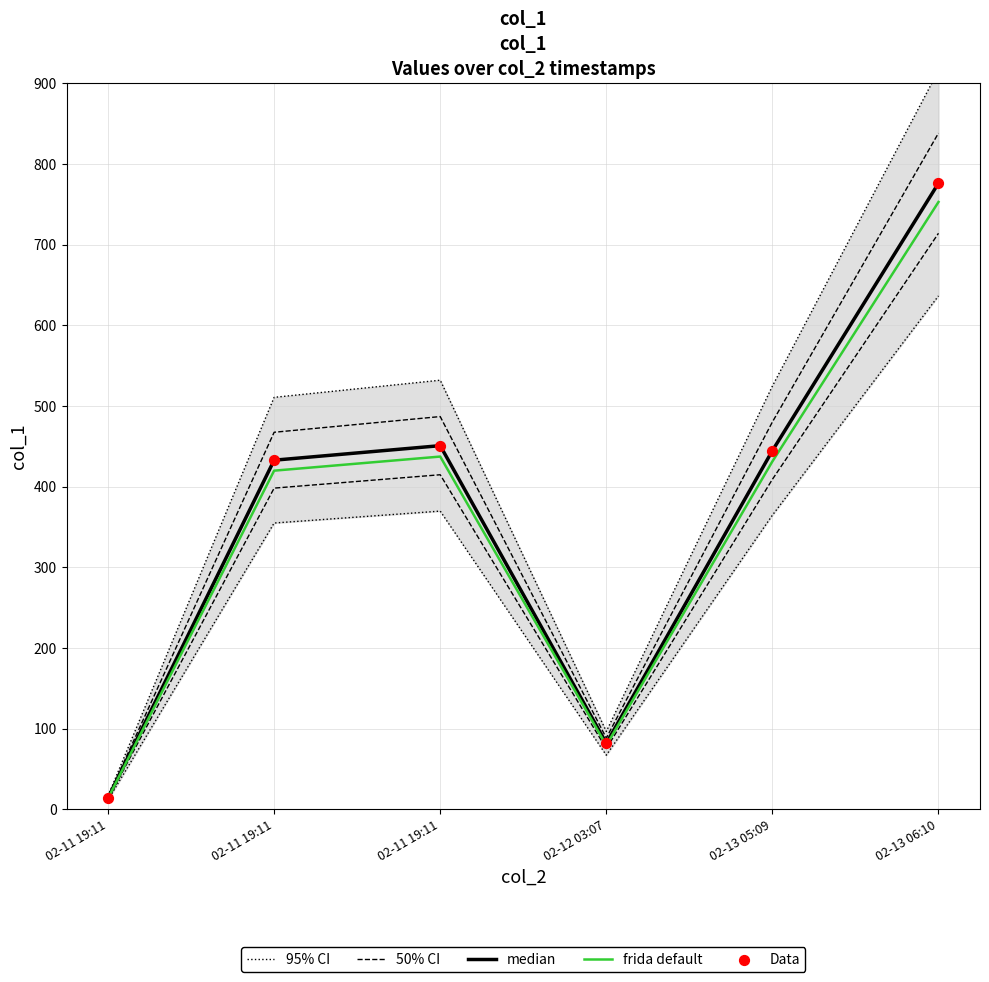

Is the value of Data at 02-11 19:11 greater than the value of 95% CI at 02-11 19:11?

No